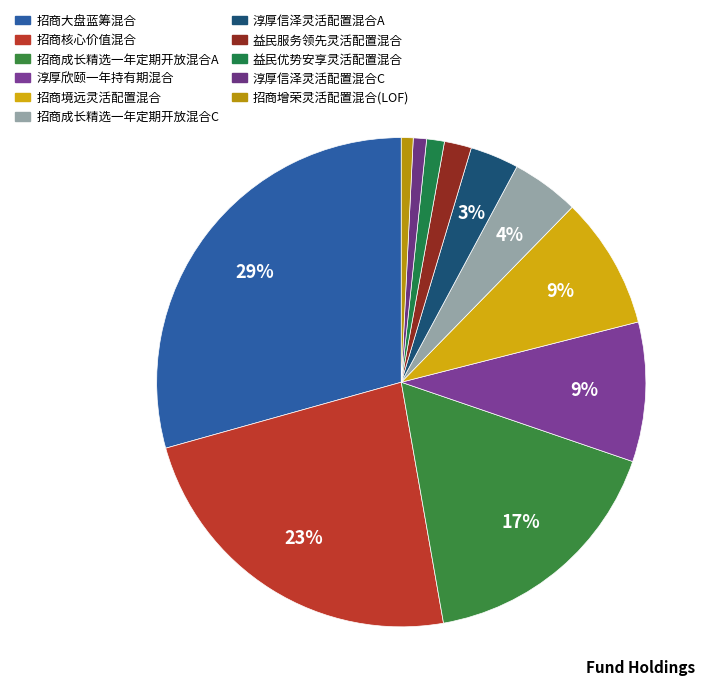

What percentage is the 招商核心价值混合 slice, to the nearest percent?

23%